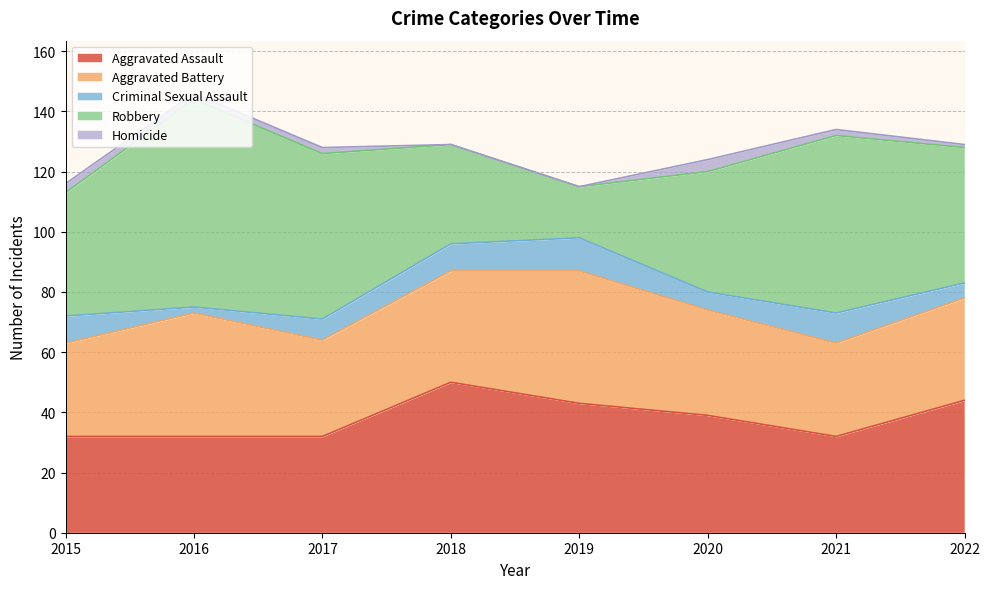

What is the difference between the Robbery values at 2019 and 2020?

23